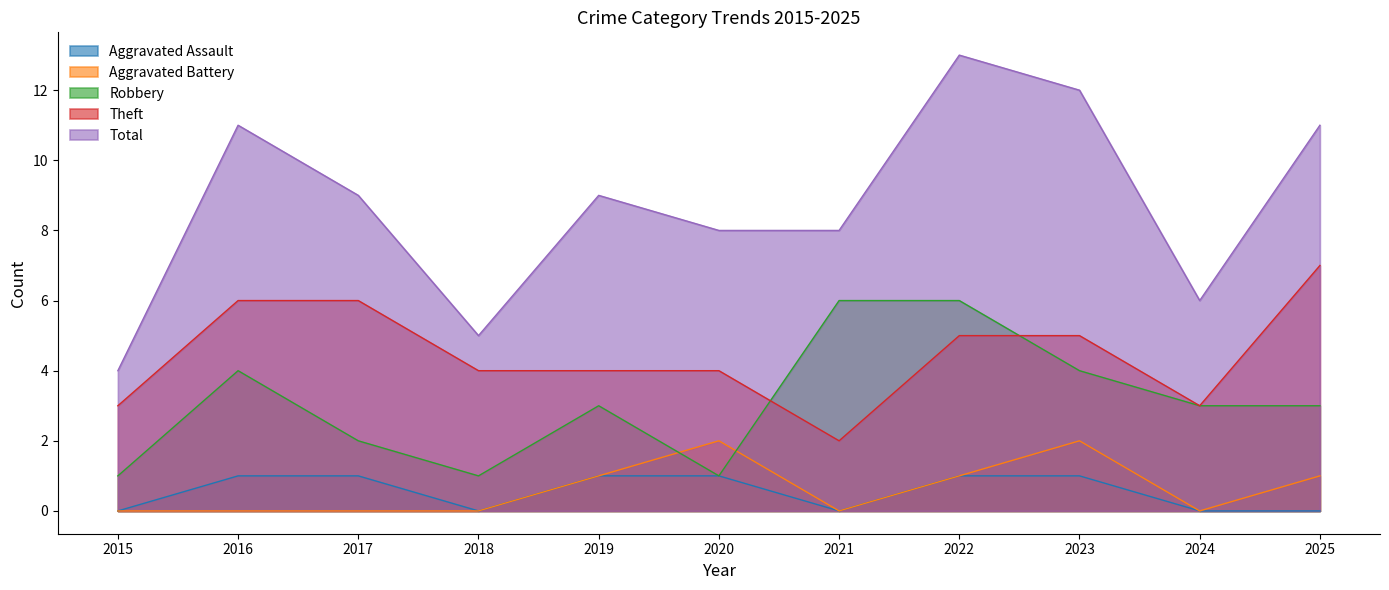

In Total, how many points are lower than both neighbors (excluding endpoints)?

2